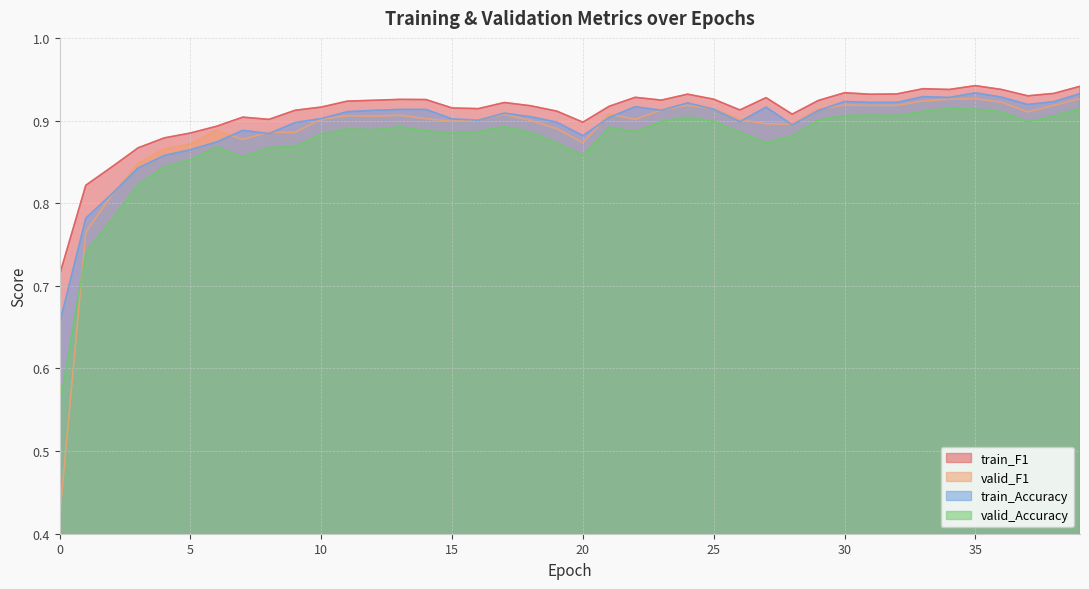

At 29, list the series in order from smallest to largest.

valid_Accuracy, train_Accuracy, valid_F1, train_F1